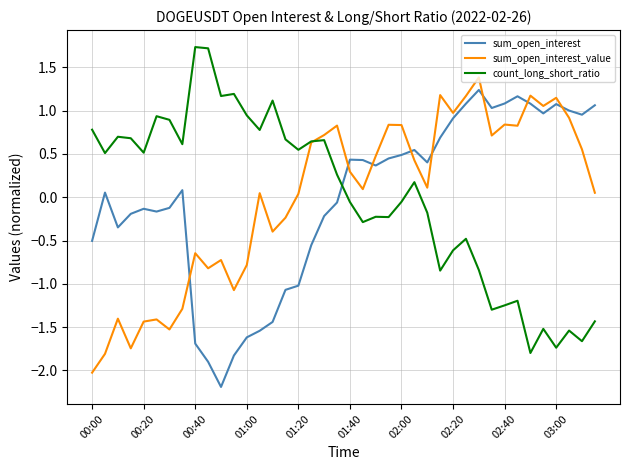

True or false: count_long_short_ratio and sum_open_interest cross at least once.

True